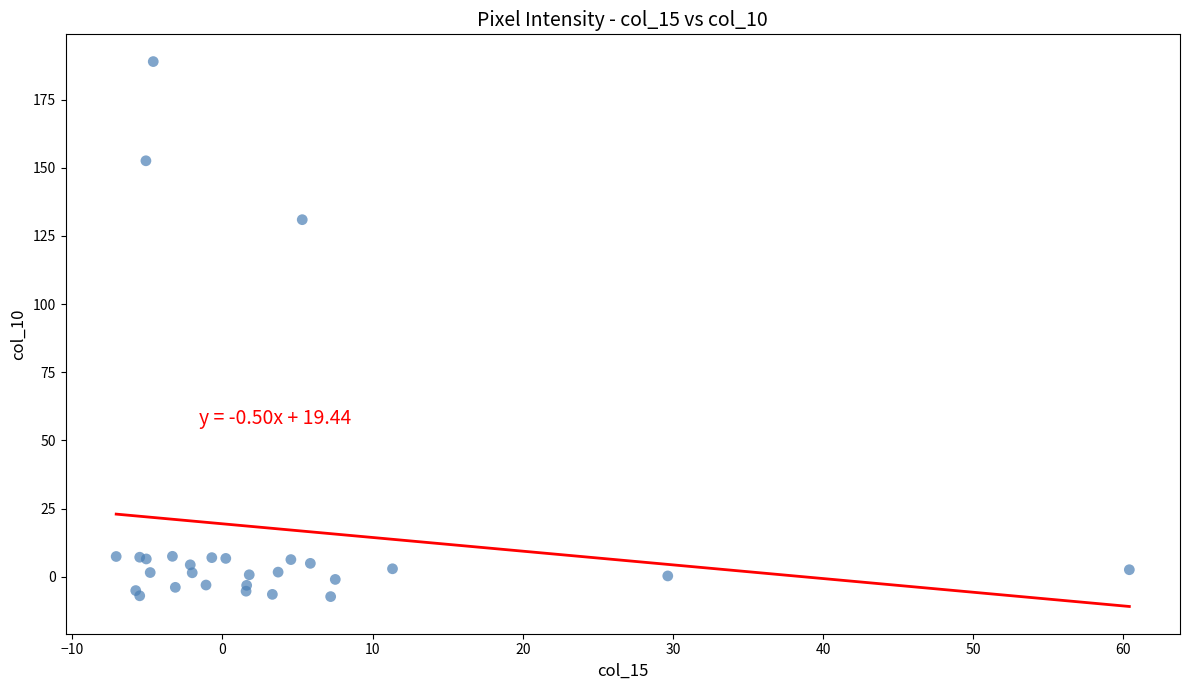

What Y value in the scatter plot is closest to 90?

131.0